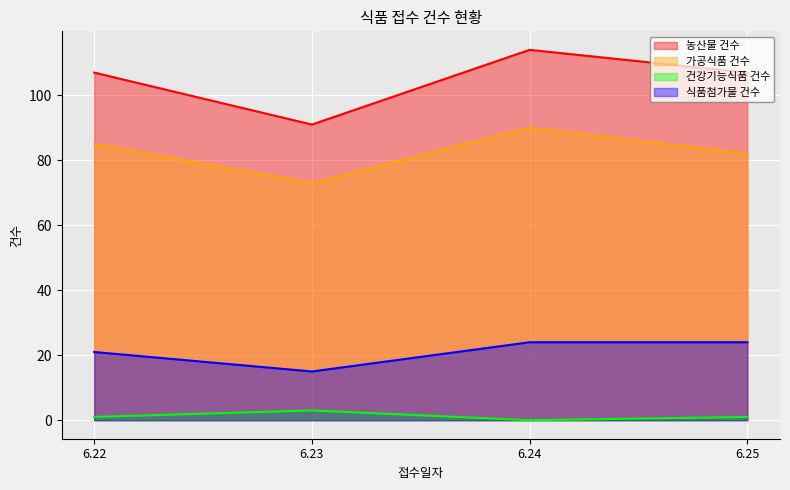

What is the difference between the maximum and minimum values in the 농산물 건수 series?

23